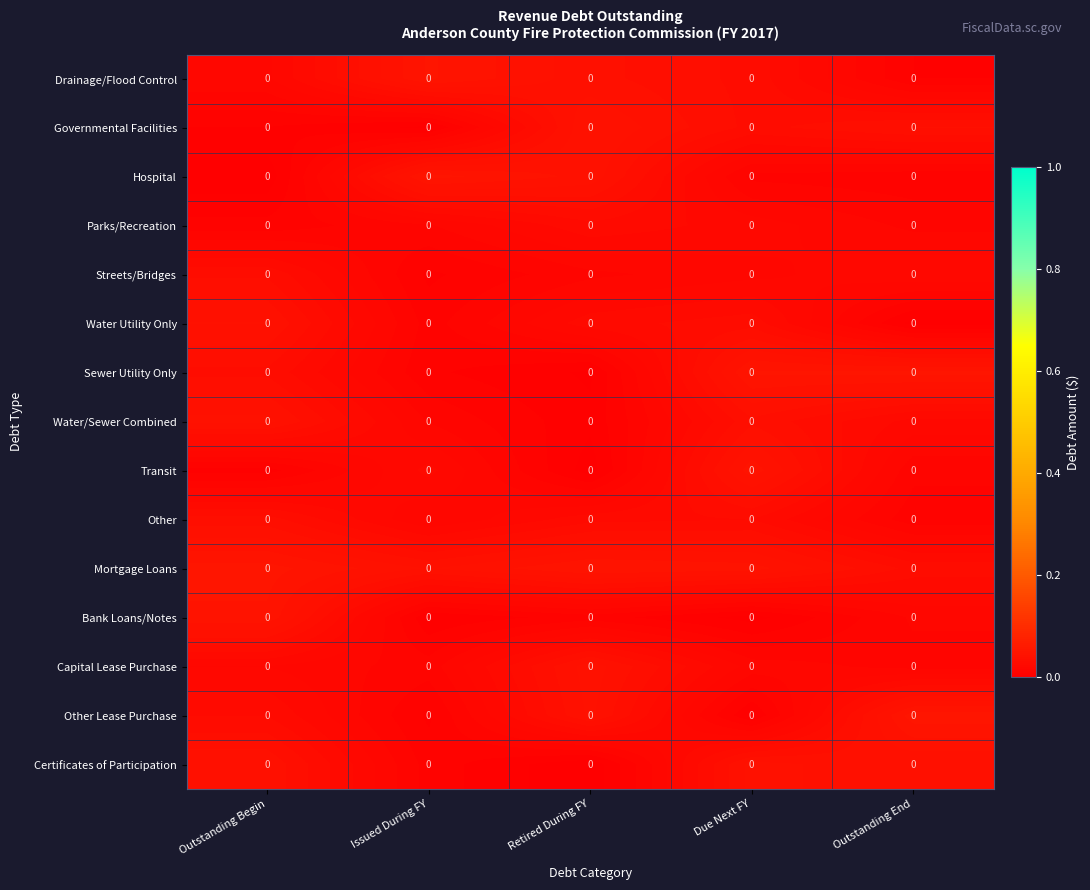

At which label does Other reach its peak?

Outstanding Begin